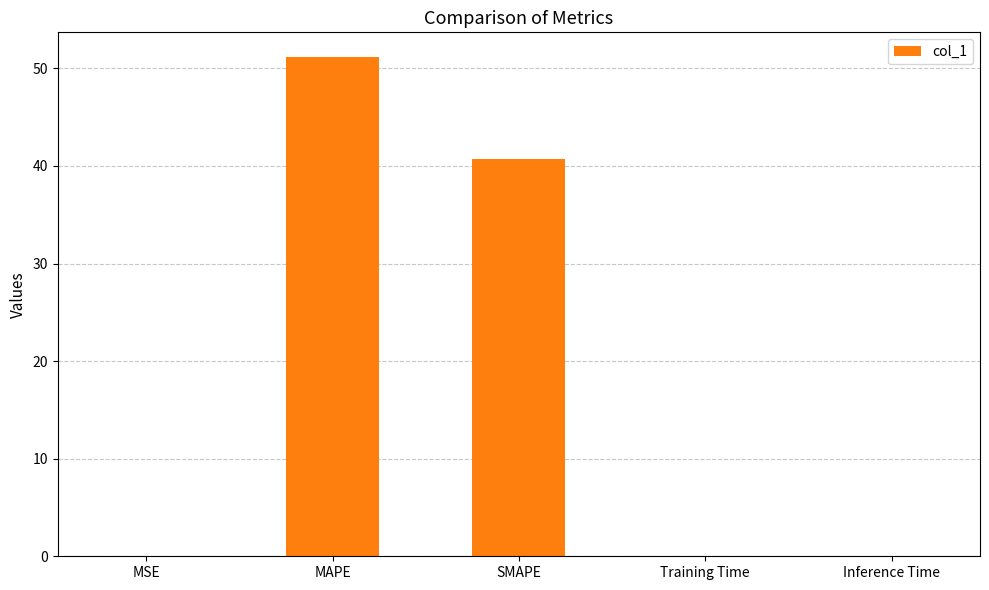

At which label is the value closest to 25?

SMAPE